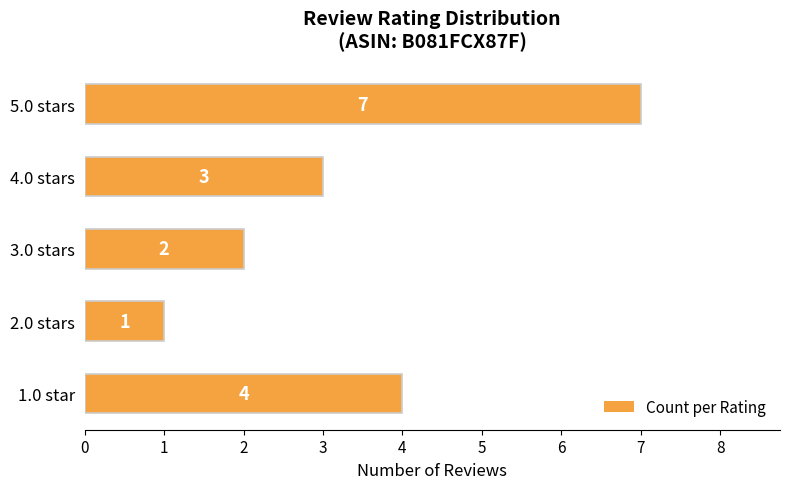

What is the difference between the values at 2.0 stars and 5.0 stars?

6